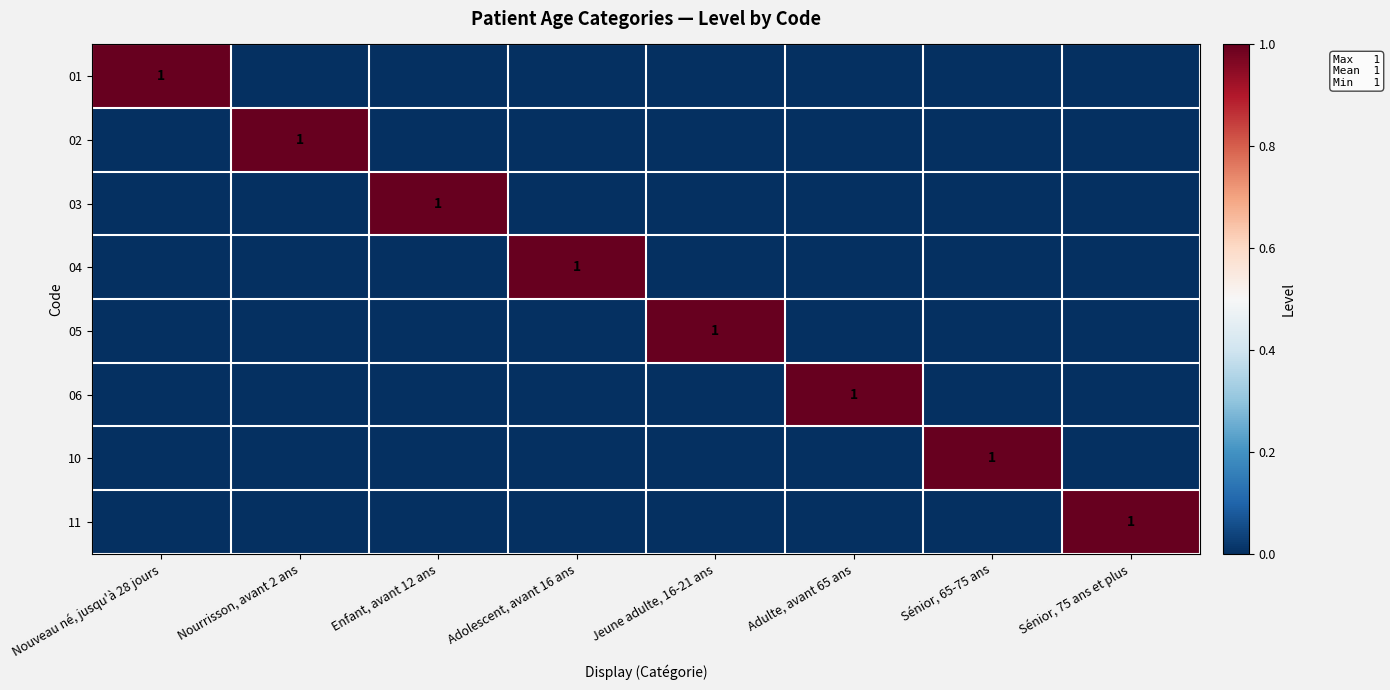

True or false: 10 has a value of 1 at Sénior, 65-75 ans.

True